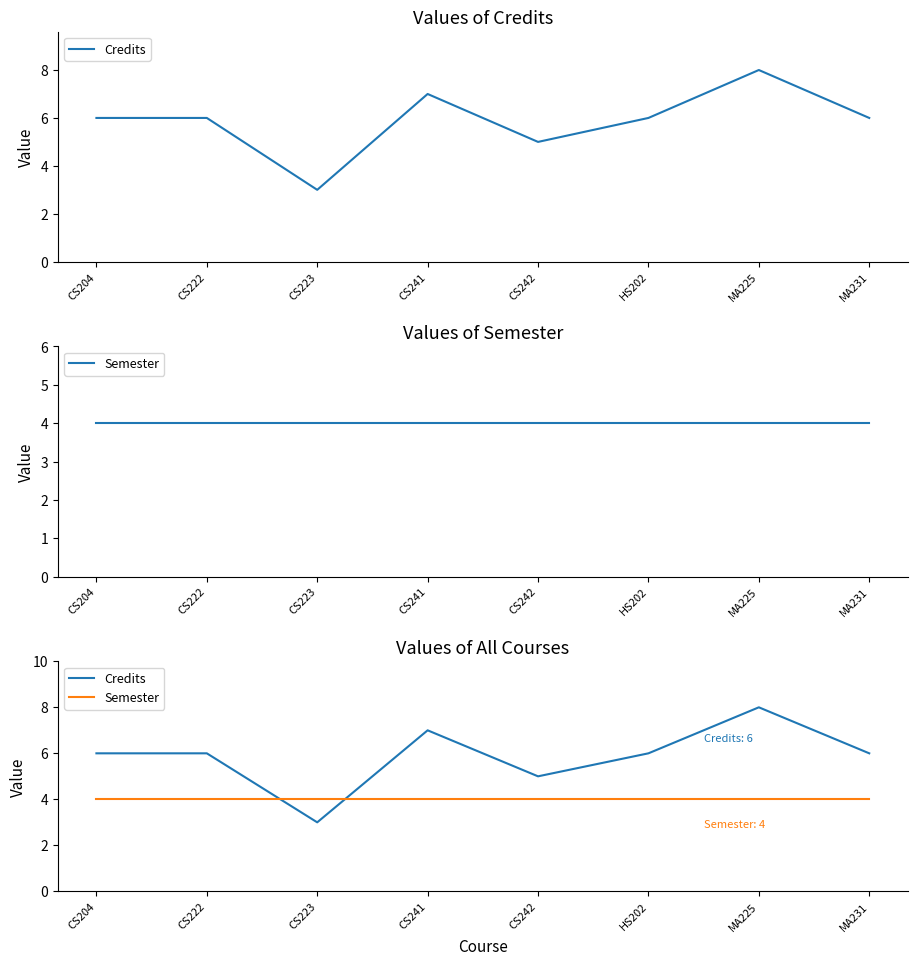

At which category is the sum across all series the highest?

MA225